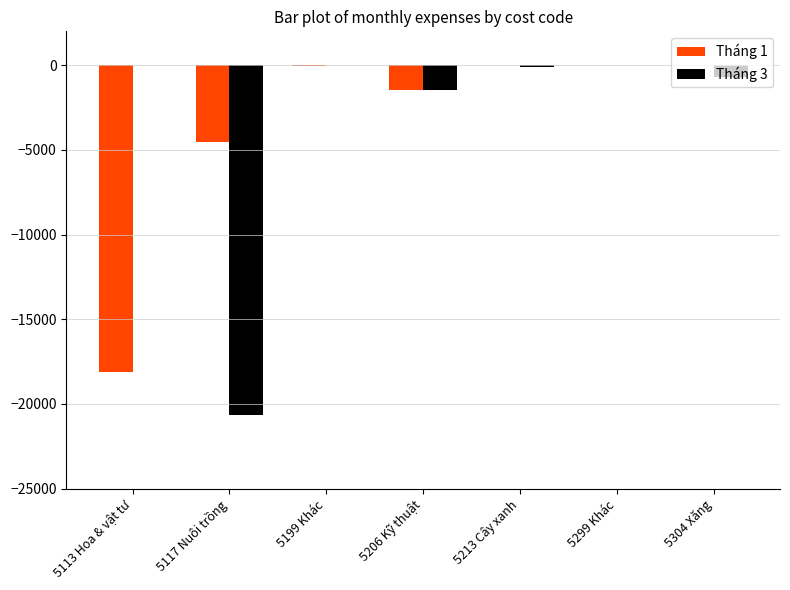

The value of Tháng 1 at 5206 Kỹ thuật is -1438. True or false?

True